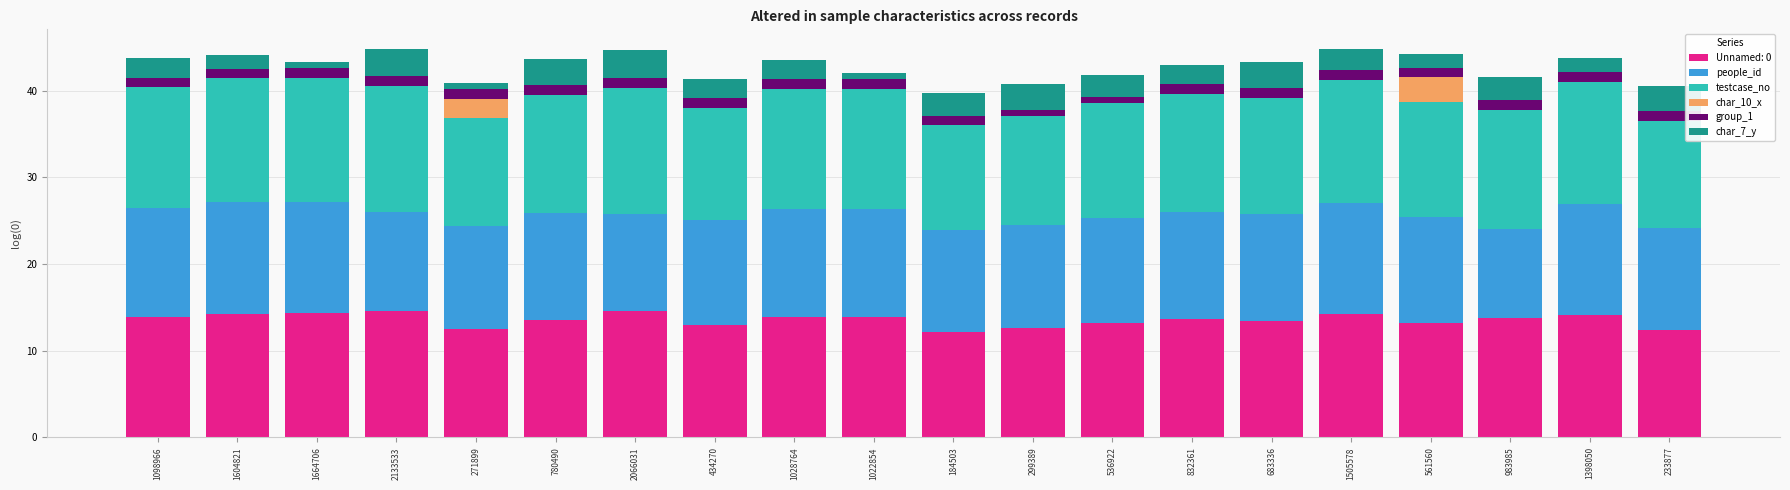

What is the highest value of the Unnamed: 0 series?

14.6